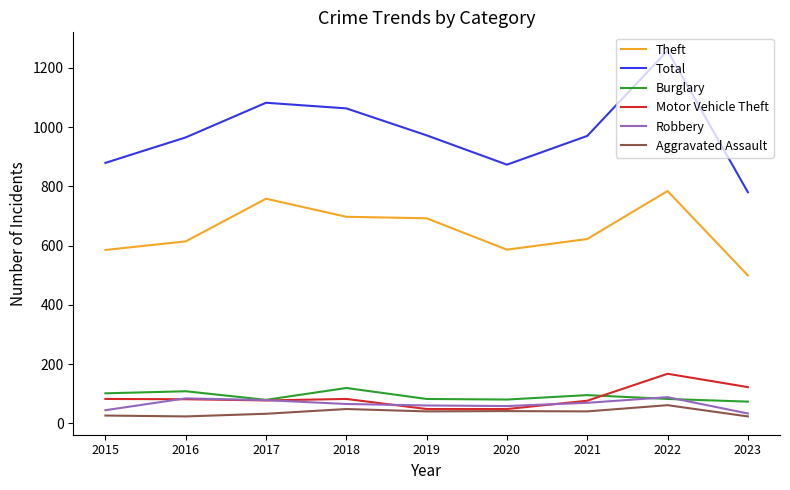

What is the total value across all series at 2018?

2074